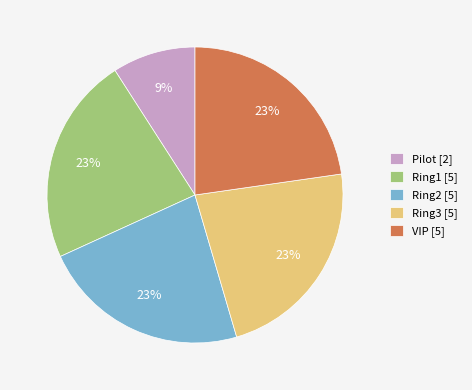

Combined, do VIP and Ring2 account for over 50%?

No